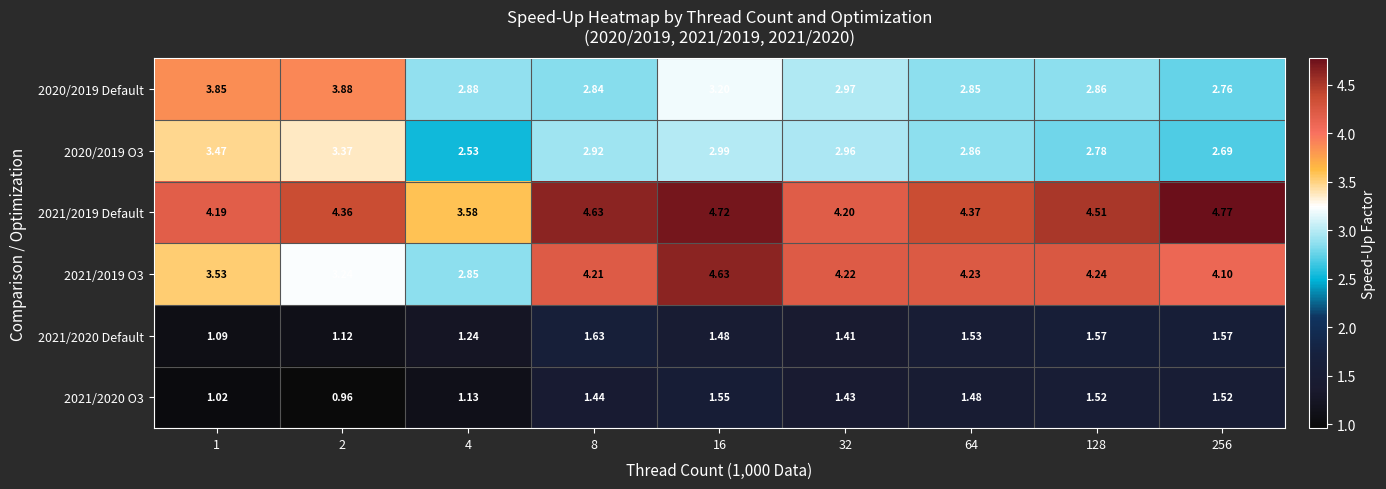

Which series changed the most between 2 and 64?

2020/2019 Default